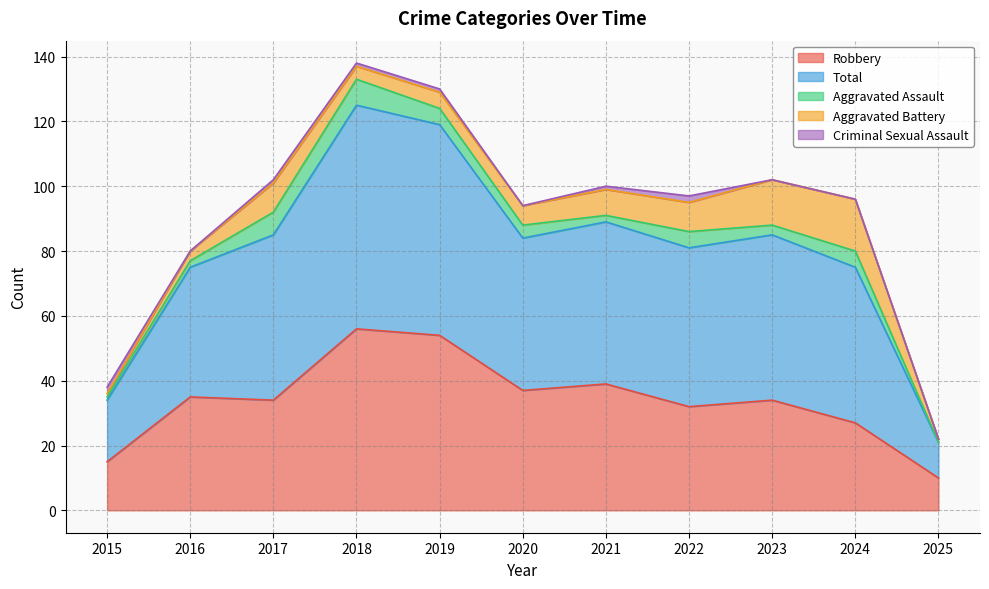

Reading right to left, list all the values displayed in this chart.

Robbery: 10	27	34	32	39	37	54	56	34	35	15
Total: 11	48	51	49	50	47	65	69	51	40	19
Aggravated Assault: 0	5	3	5	2	4	5	8	7	2	1
Aggravated Battery: 1	16	14	9	8	6	5	4	9	3	1
Criminal Sexual Assault: 0	0	0	2	1	0	1	1	1	0	2